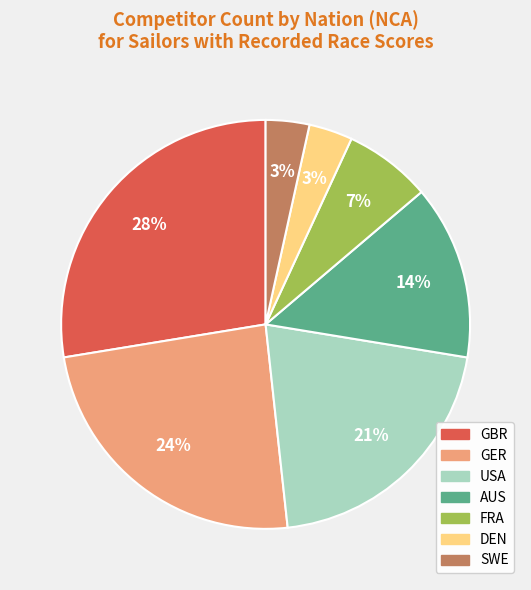

To the nearest percent, what is the average slice percentage?

14%